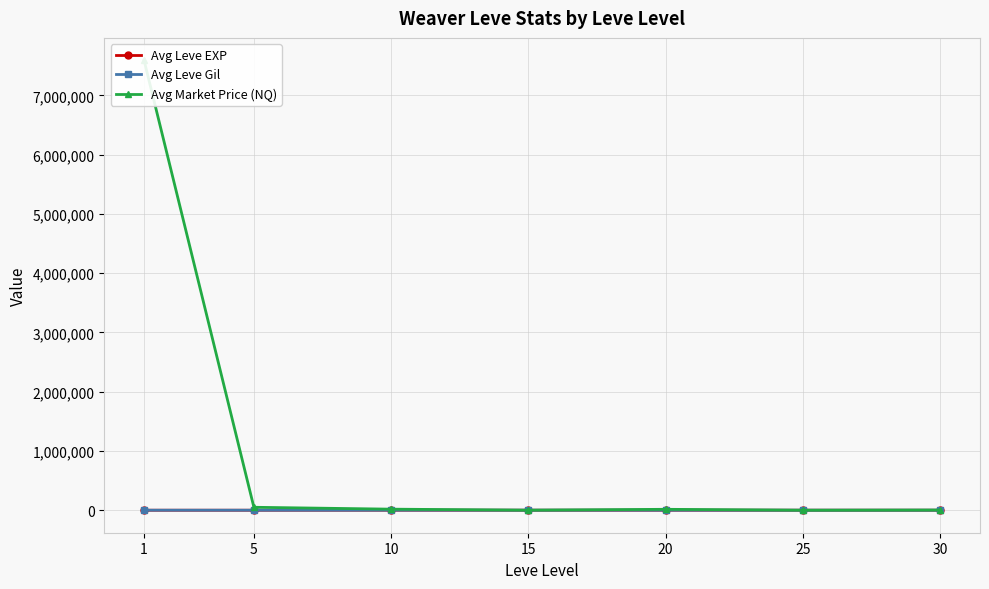

True or false: Avg Market Price (NQ) has more than 2 points higher than both neighbors.

False